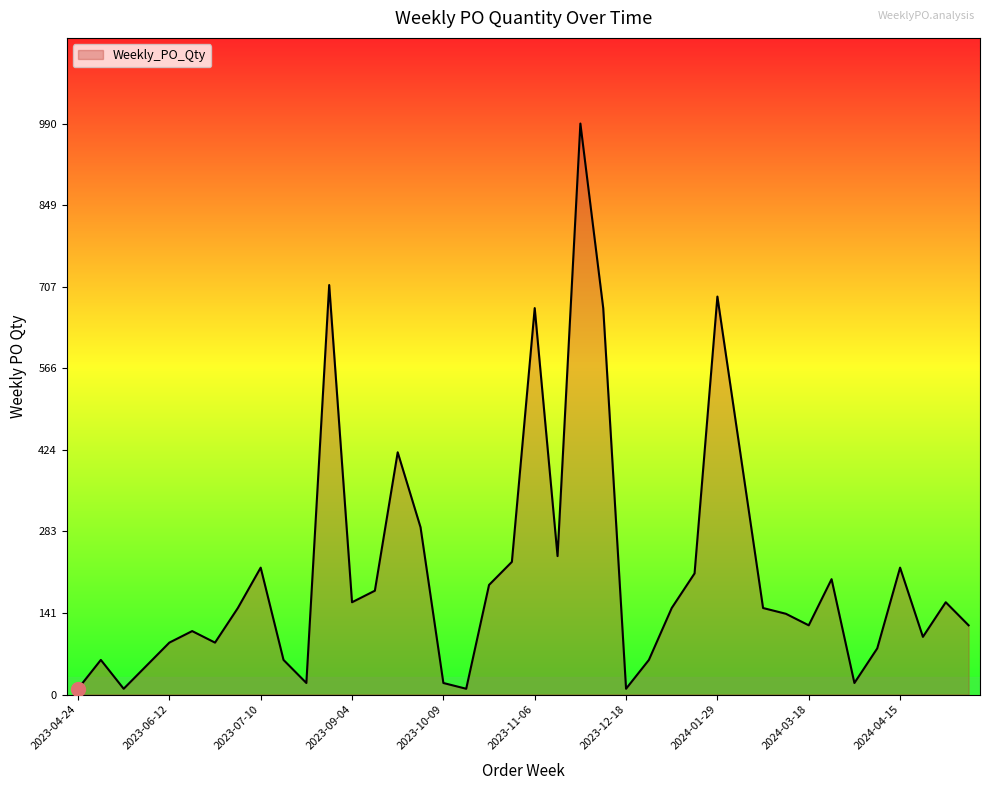

Reading right to left, what are all the values shown in this chart?

2024-05-06=120	2024-04-29=160	2024-04-22=100	2024-04-15=220	2024-04-08=80	2024-04-01=20	2024-03-25=200	2024-03-18=120	2024-03-11=140	2024-02-26=150	2024-02-12=420	2024-01-29=690	2024-01-22=210	2024-01-15=150	2024-01-08=60	2023-12-18=10	2023-12-04=670	2023-11-20=990	2023-11-13=240	2023-11-06=670	2023-10-30=230	2023-10-23=190	2023-10-16=10	2023-10-09=20	2023-09-25=290	2023-09-18=420	2023-09-11=180	2023-09-04=160	2023-07-31=710	2023-07-24=20	2023-07-17=60	2023-07-10=220	2023-07-03=150	2023-06-26=90	2023-06-19=110	2023-06-12=90	2023-06-05=50	2023-05-22=10	2023-05-15=60	2023-04-24=10